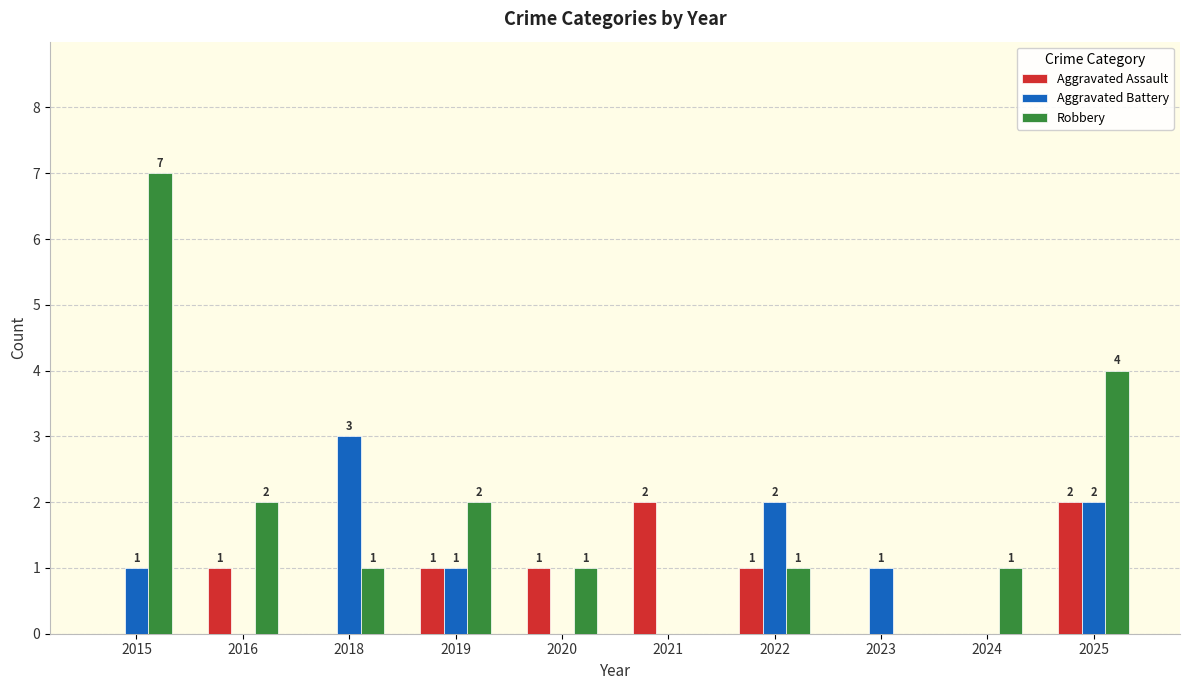

Which series changed the most between 2022 and 2025?

Robbery